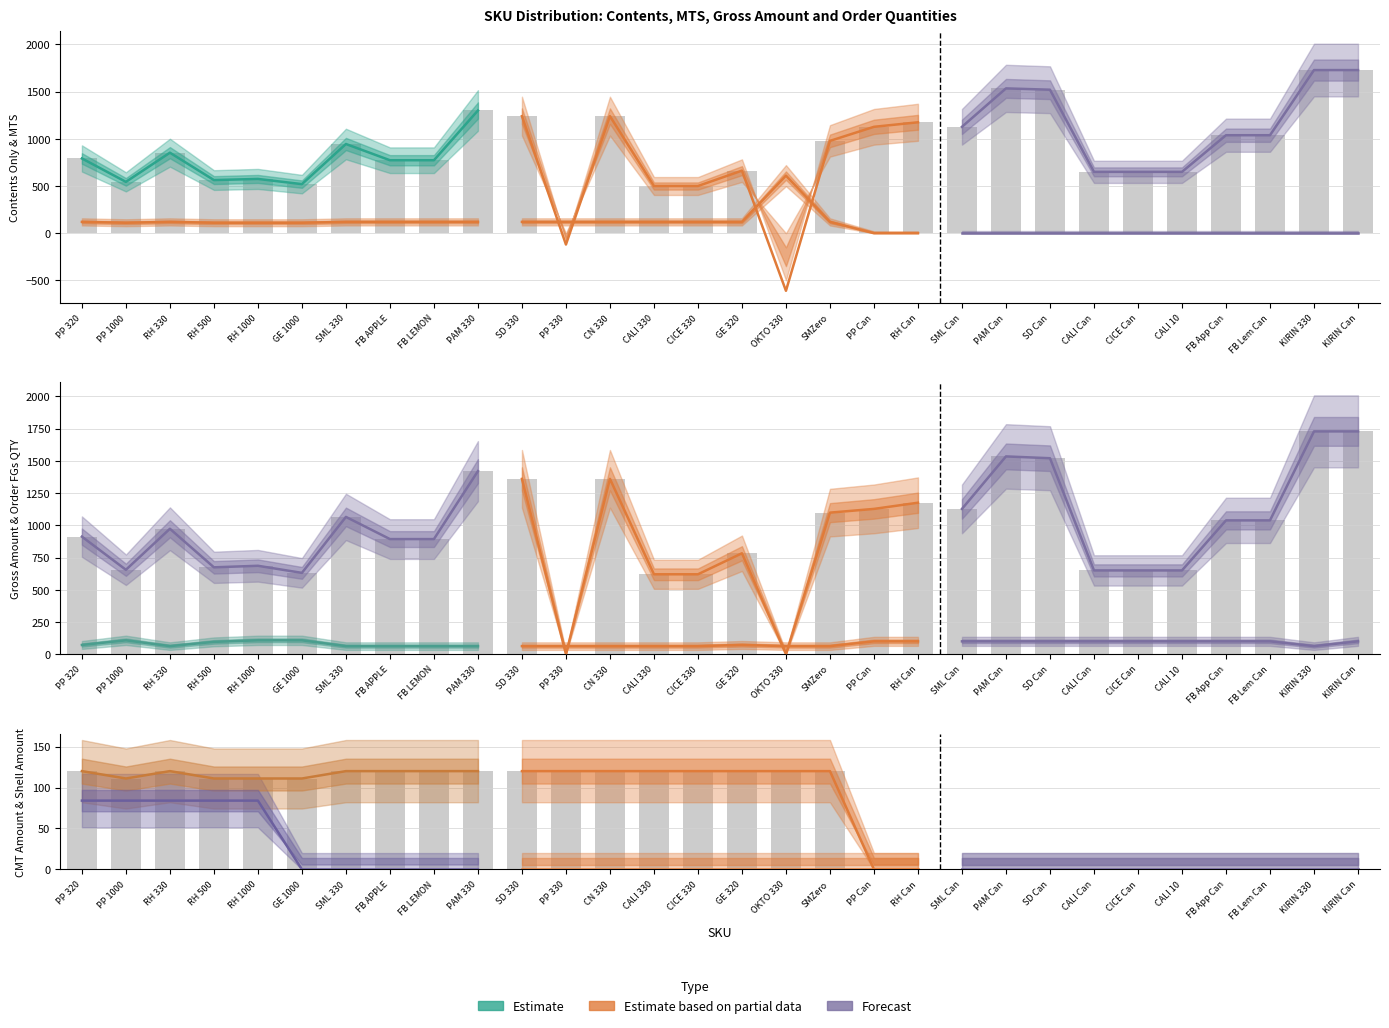

True or false: Contents Only has a value of 294 at RH 500.

False